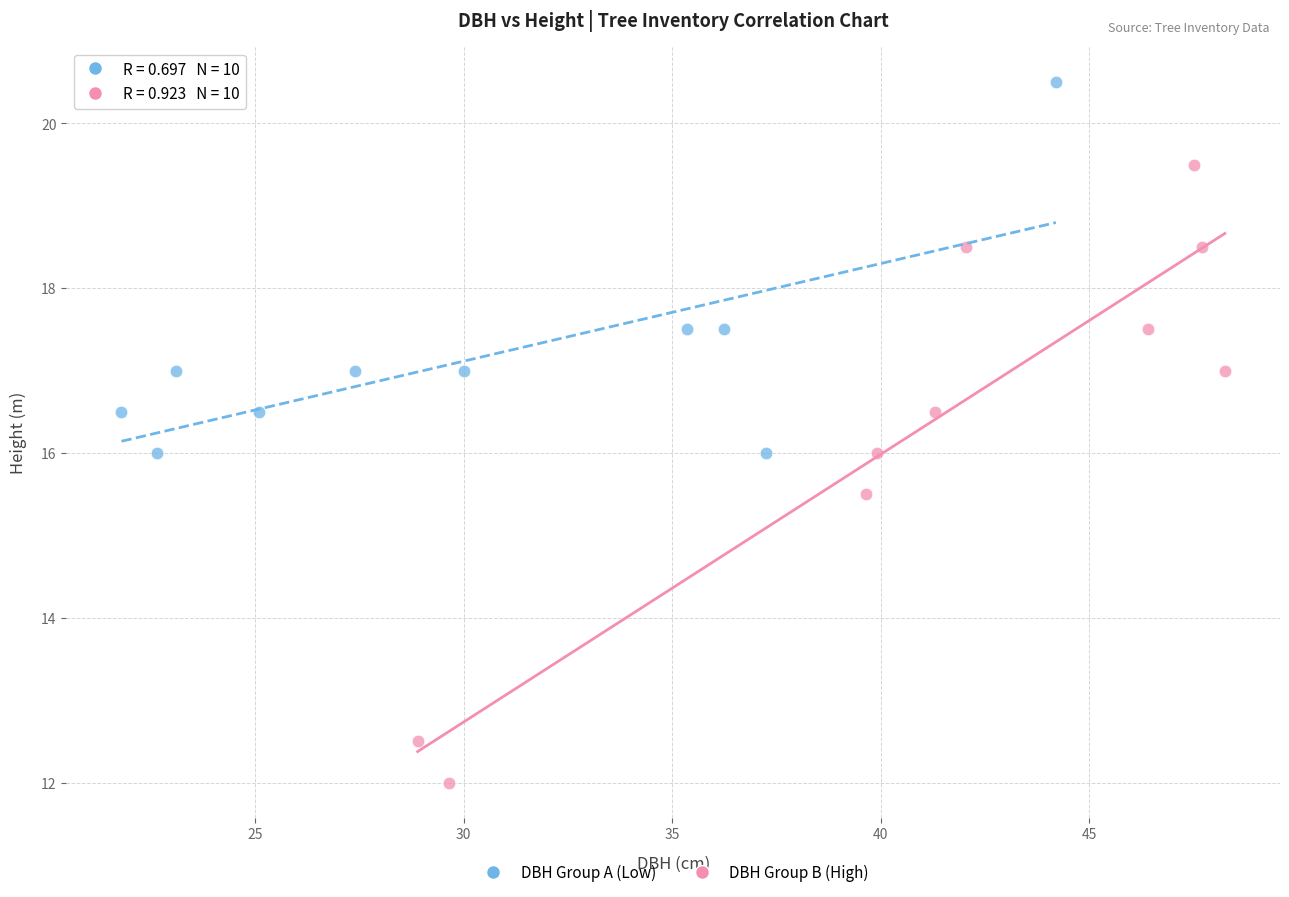

Which series has the widest spread of Y values?

DBH Group B (High)